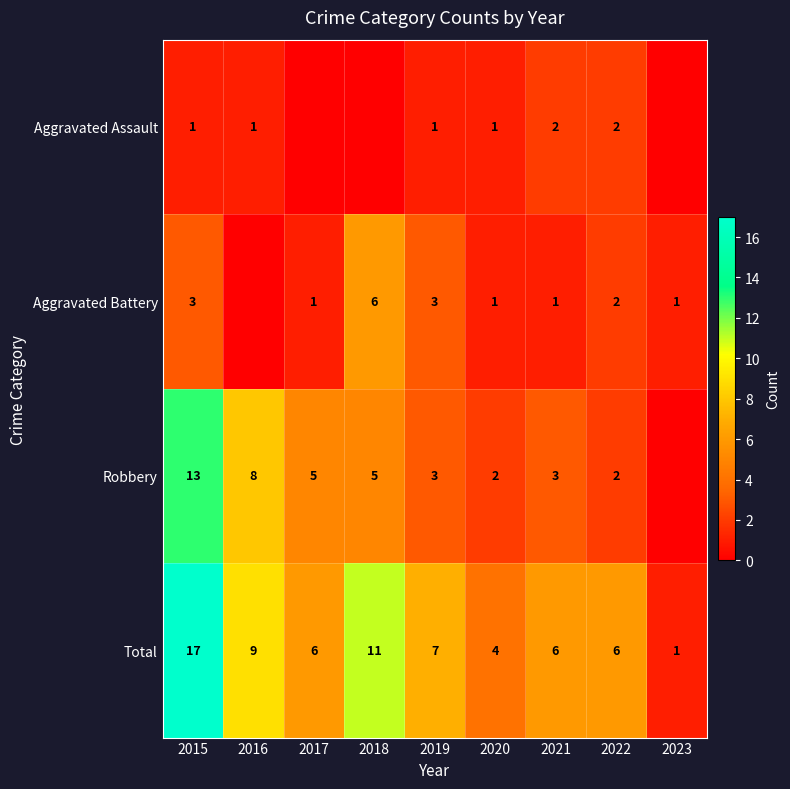

What is the spread (max minus min) of values at 2020?

3